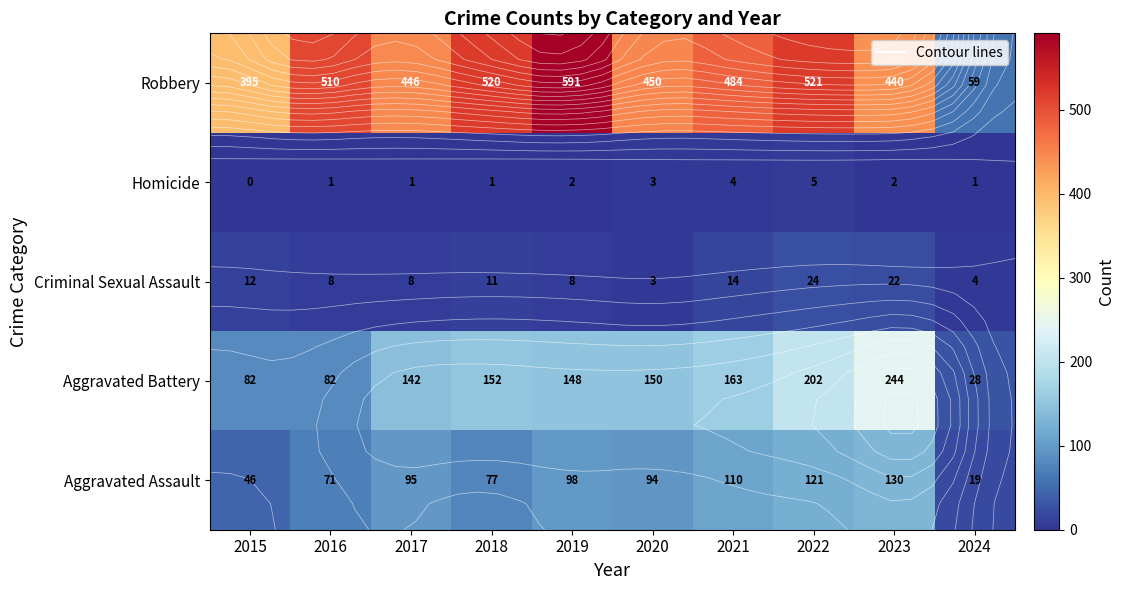

How many data points in Robbery are above 484?

4